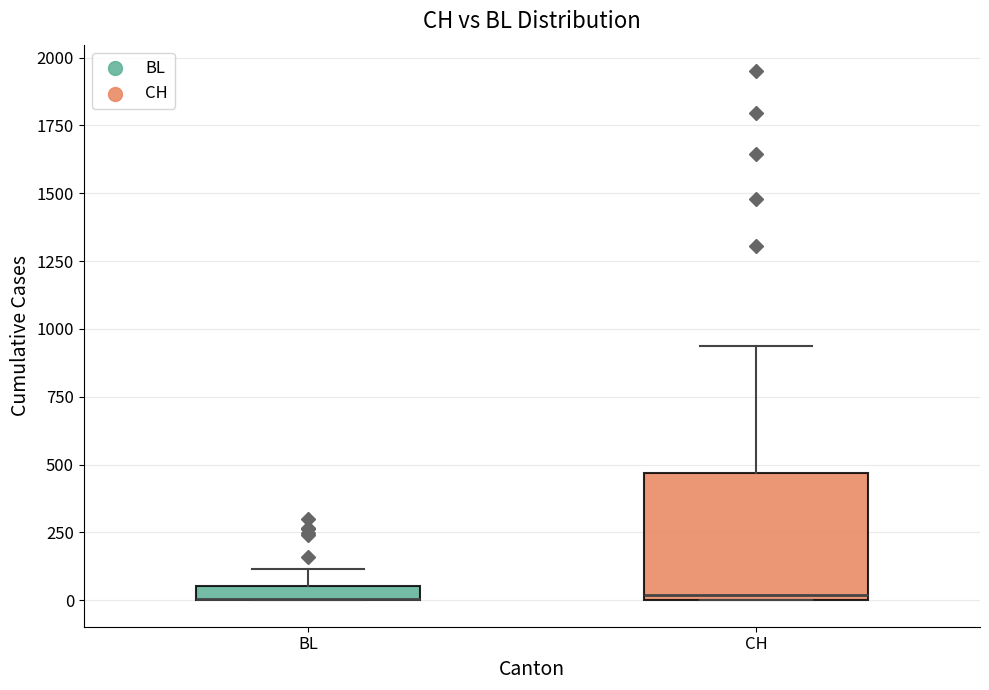

Comparing the boxes themselves (not the whiskers), which one is the tallest?

CH